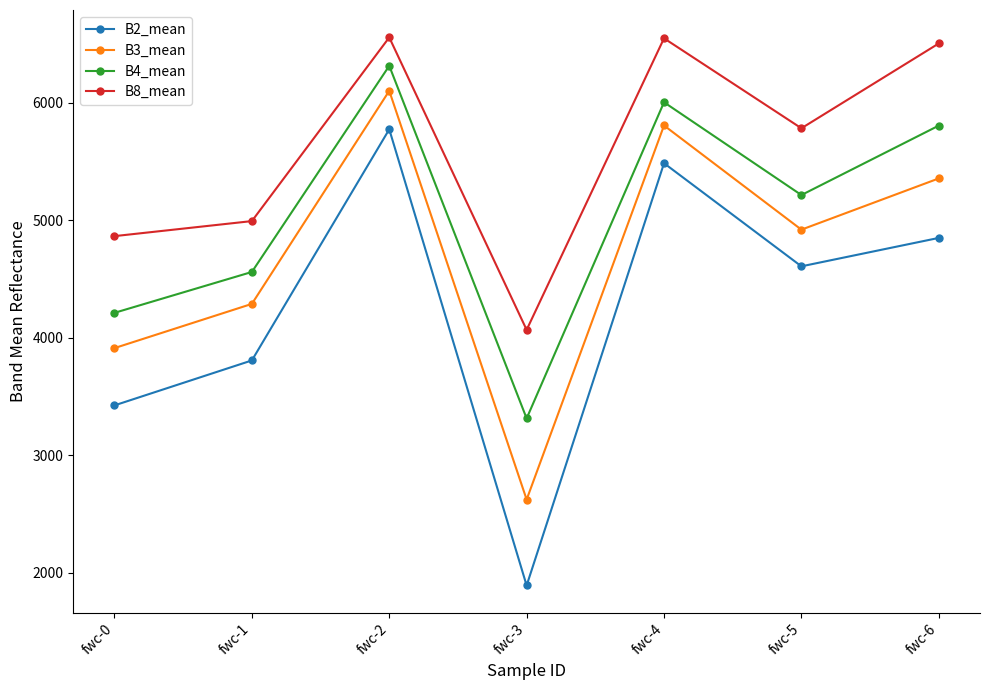

True or false: B2_mean and B8_mean cross at least once.

False